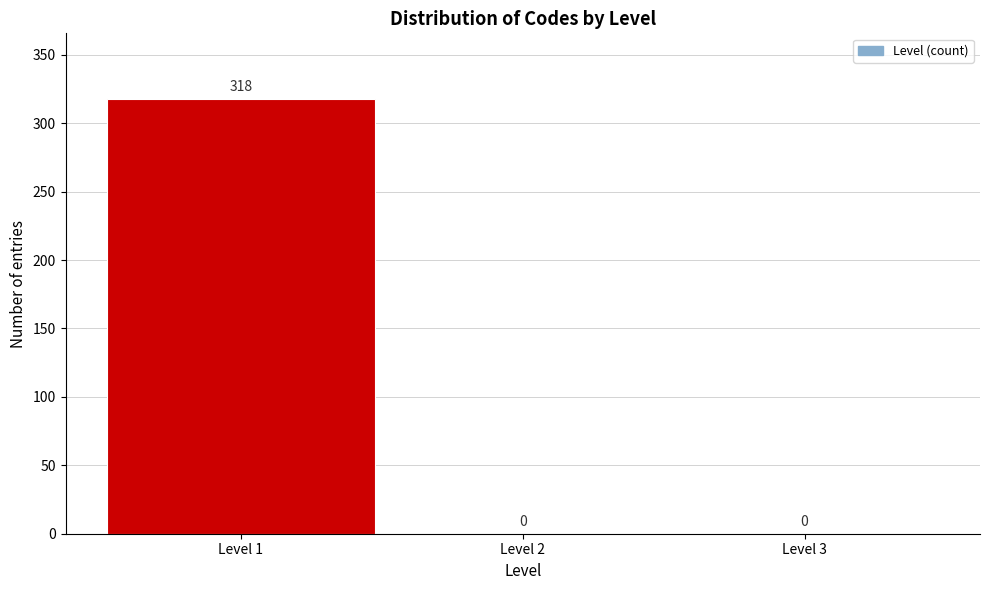

What is the height of the bar covering 0.5 to 1.5 on the x-axis?

318